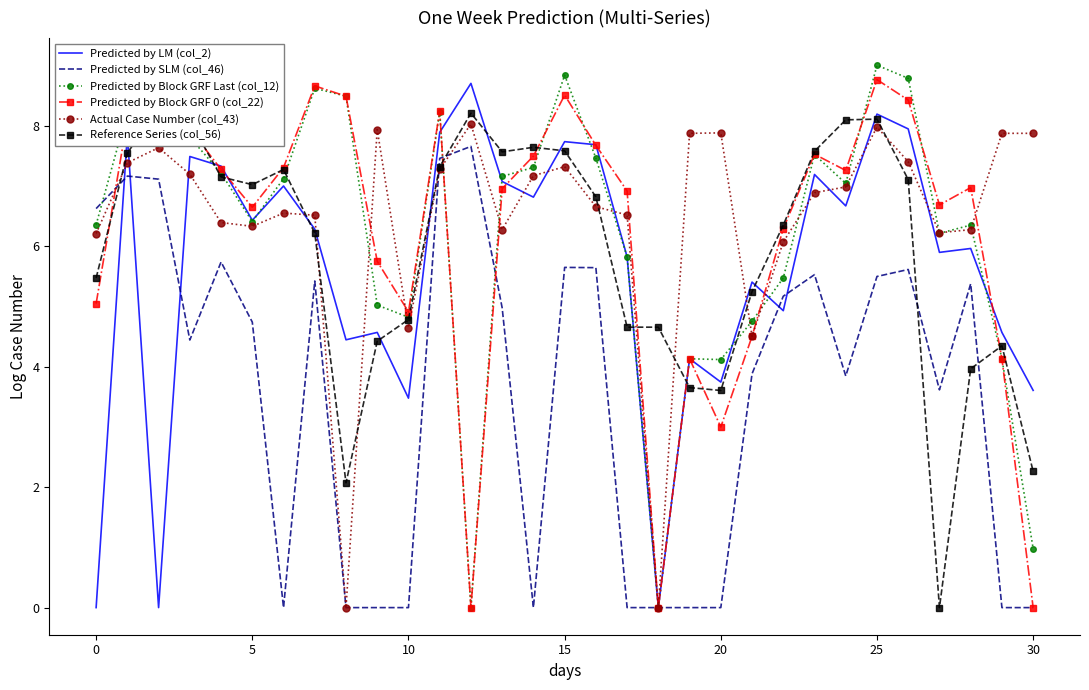

The Predicted by Block GRF 0 (col_22) series shows 5.0 at 20. True or false?

False